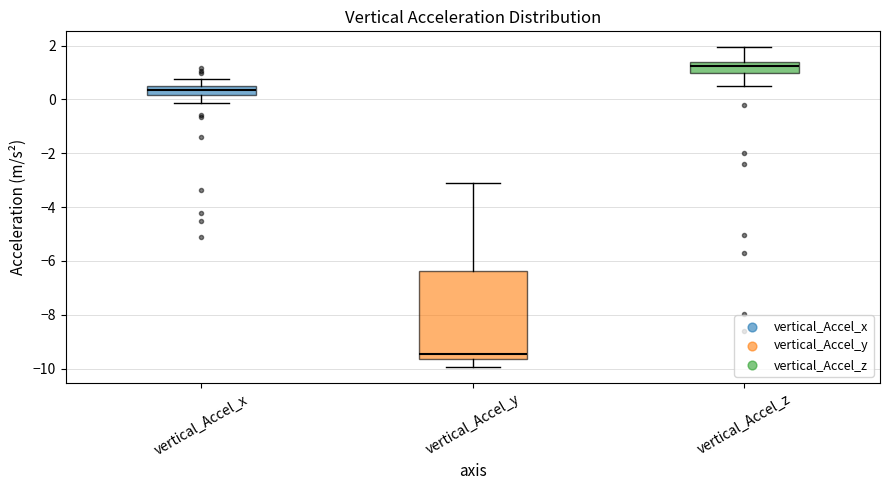

Which box has the lowest median line?

vertical_Accel_y